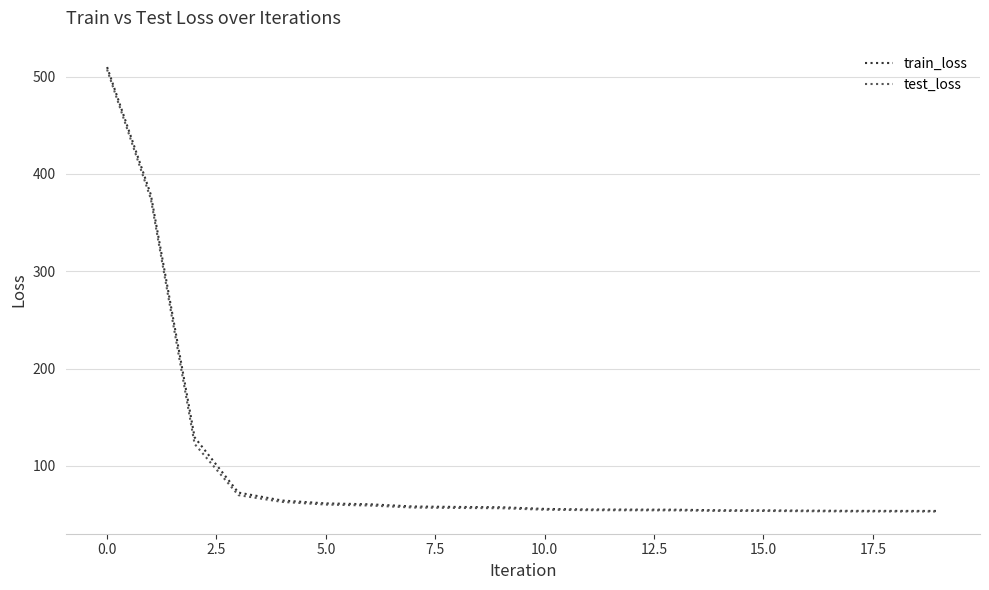

What is the lowest value of the test_loss series?

53.1